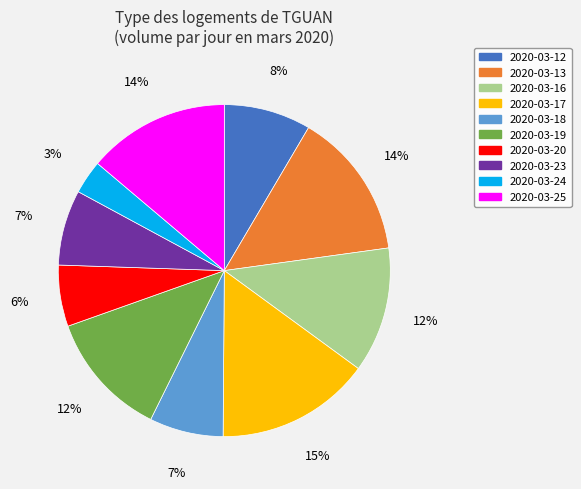

Do 2020-03-24 and 2020-03-25 together represent more than half of the pie?

No